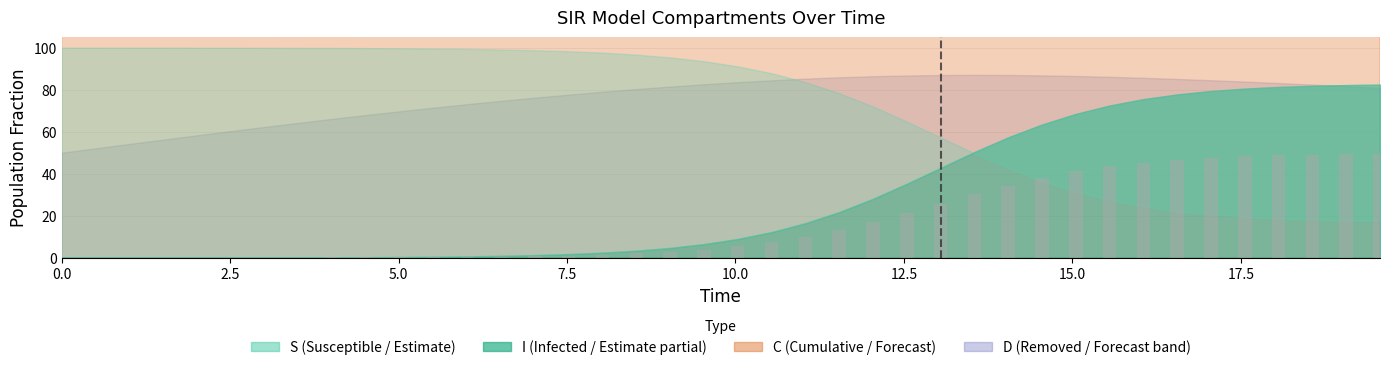

Are the bars horizontal?

No